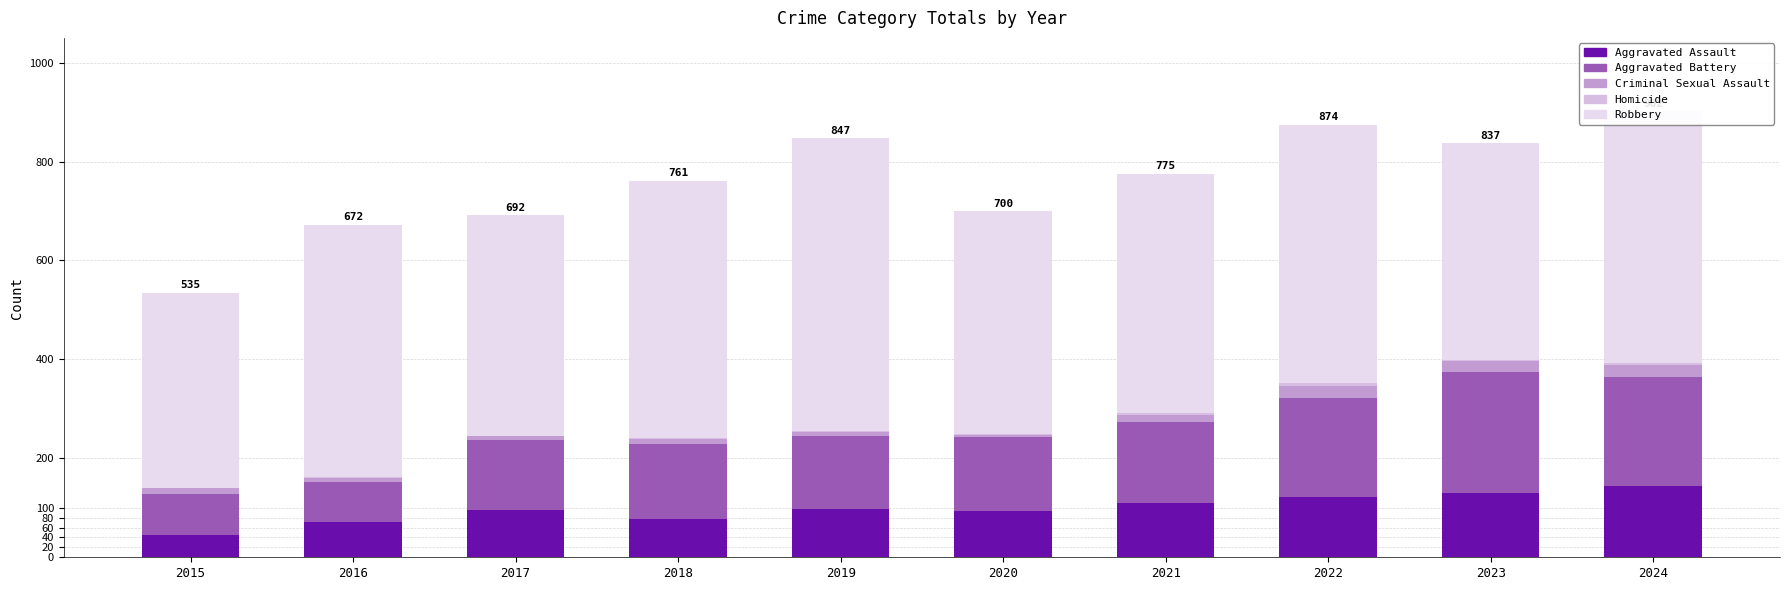

Are the bars grouped side by side (vs. stacked)?

No